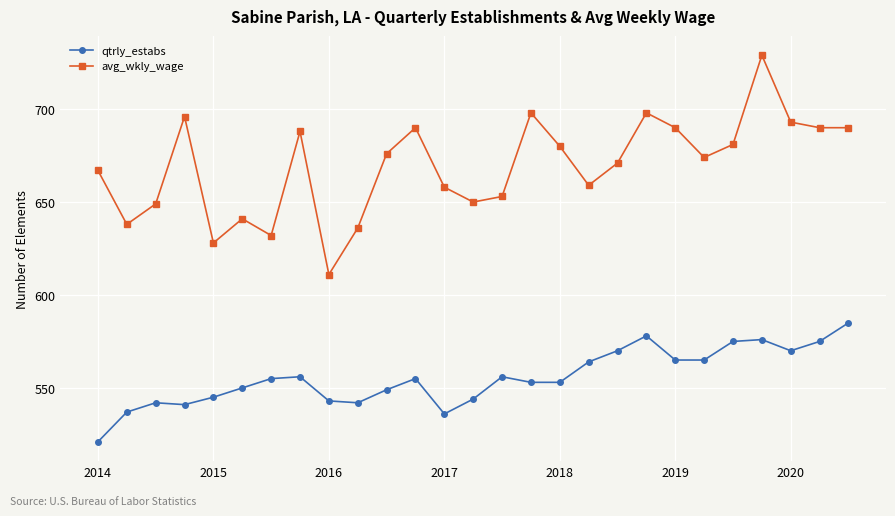

True or false: qtrly_estabs and avg_wkly_wage intersect in this chart.

False